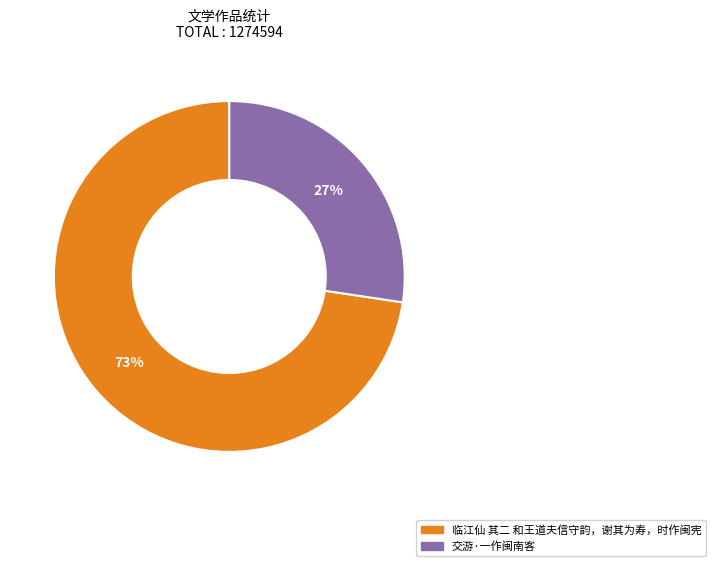

How many slices are in this pie chart?

2